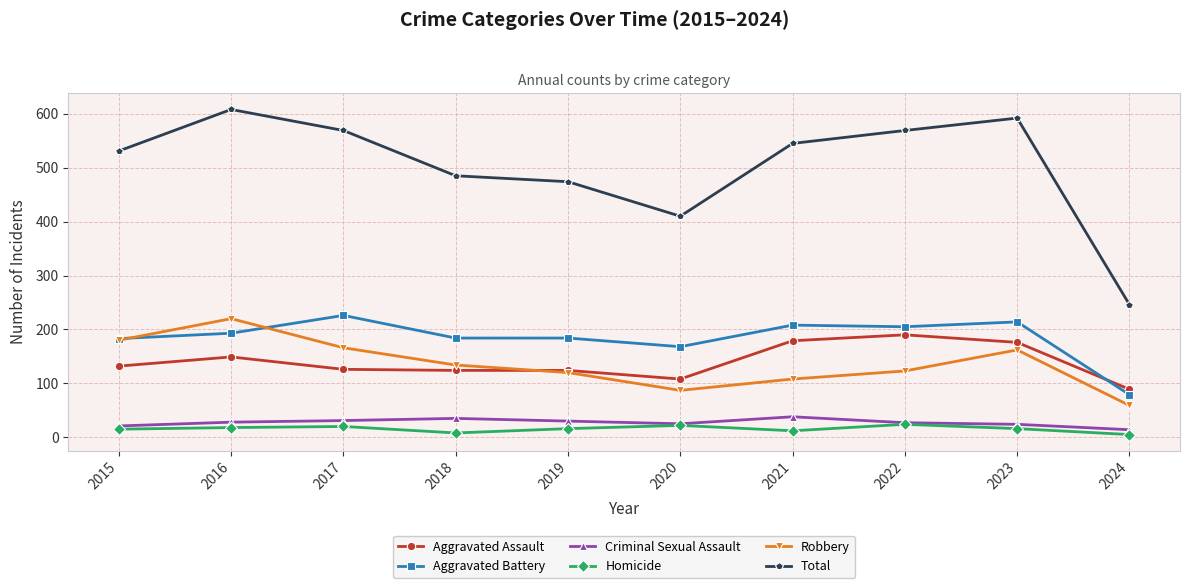

At which category is the sum across all series the highest?

2016